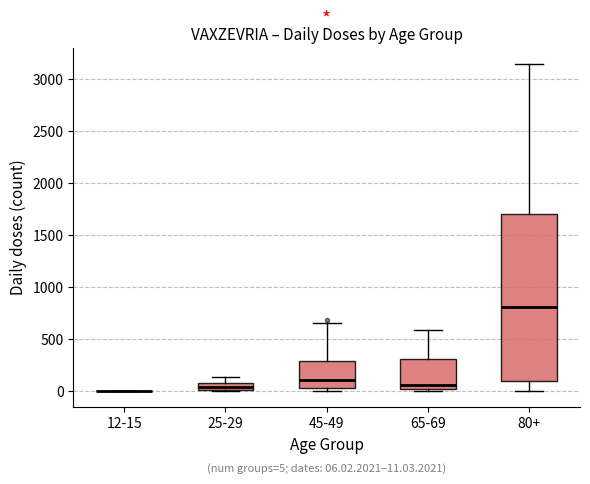

Which box is the tallest, from its lower edge to its upper edge?

80+